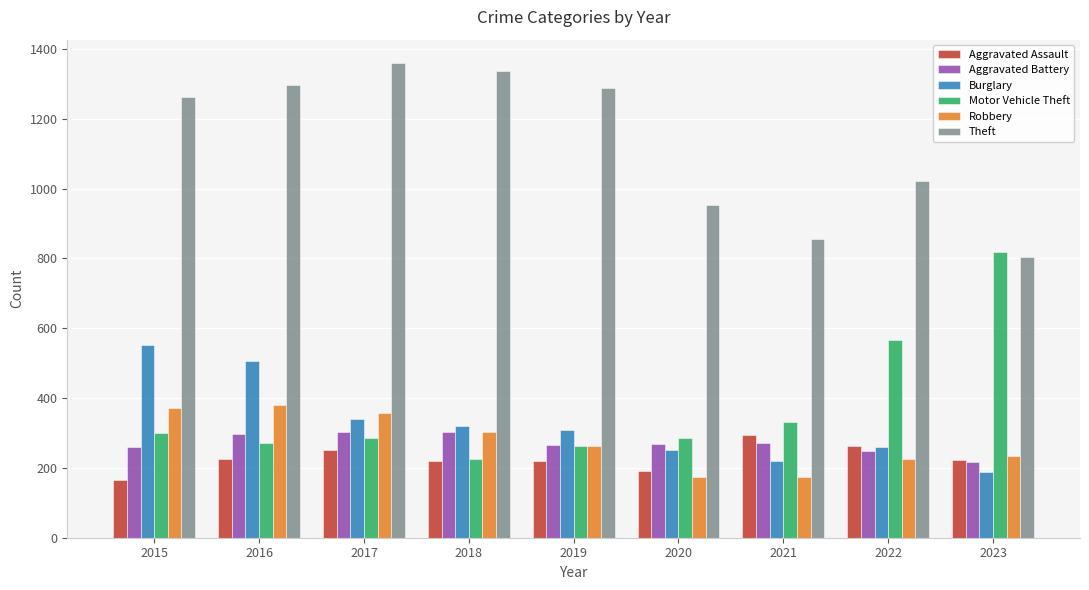

How many data points in Motor Vehicle Theft are less than 287?

4